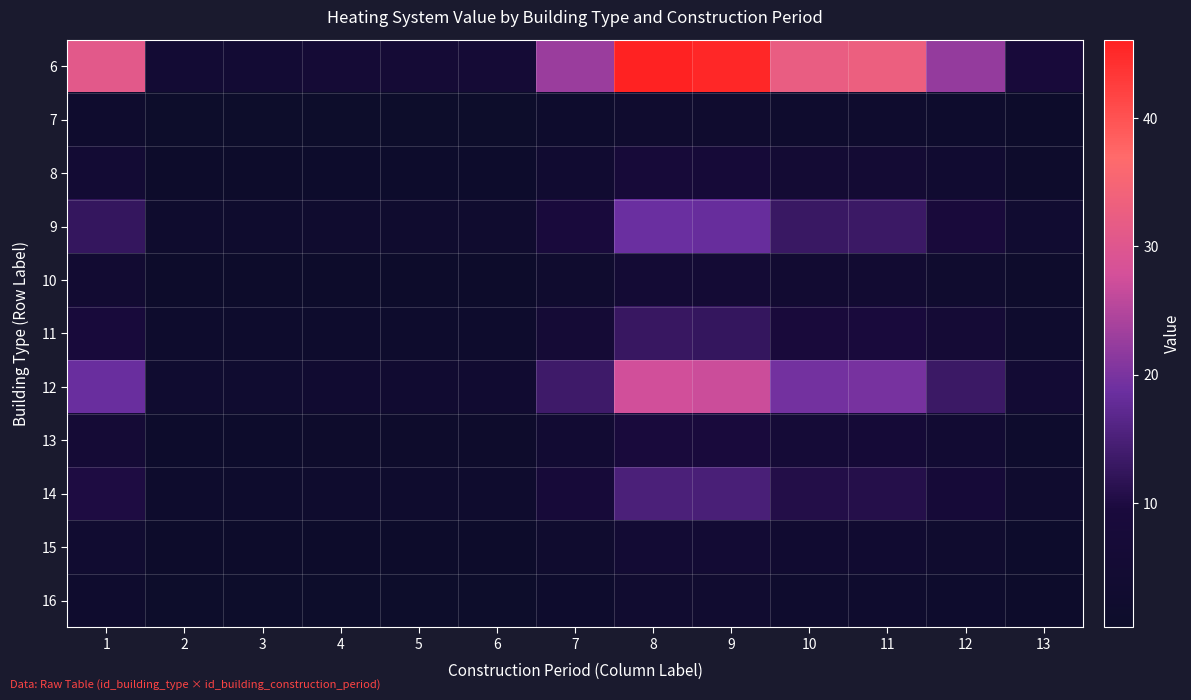

Which series has the largest total across all categories?

6